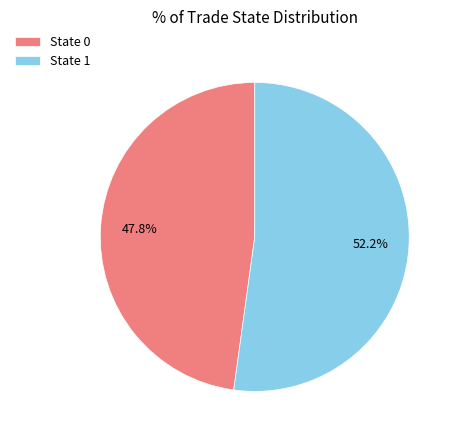

Is it true that State 0 is 1% of the pie?

False